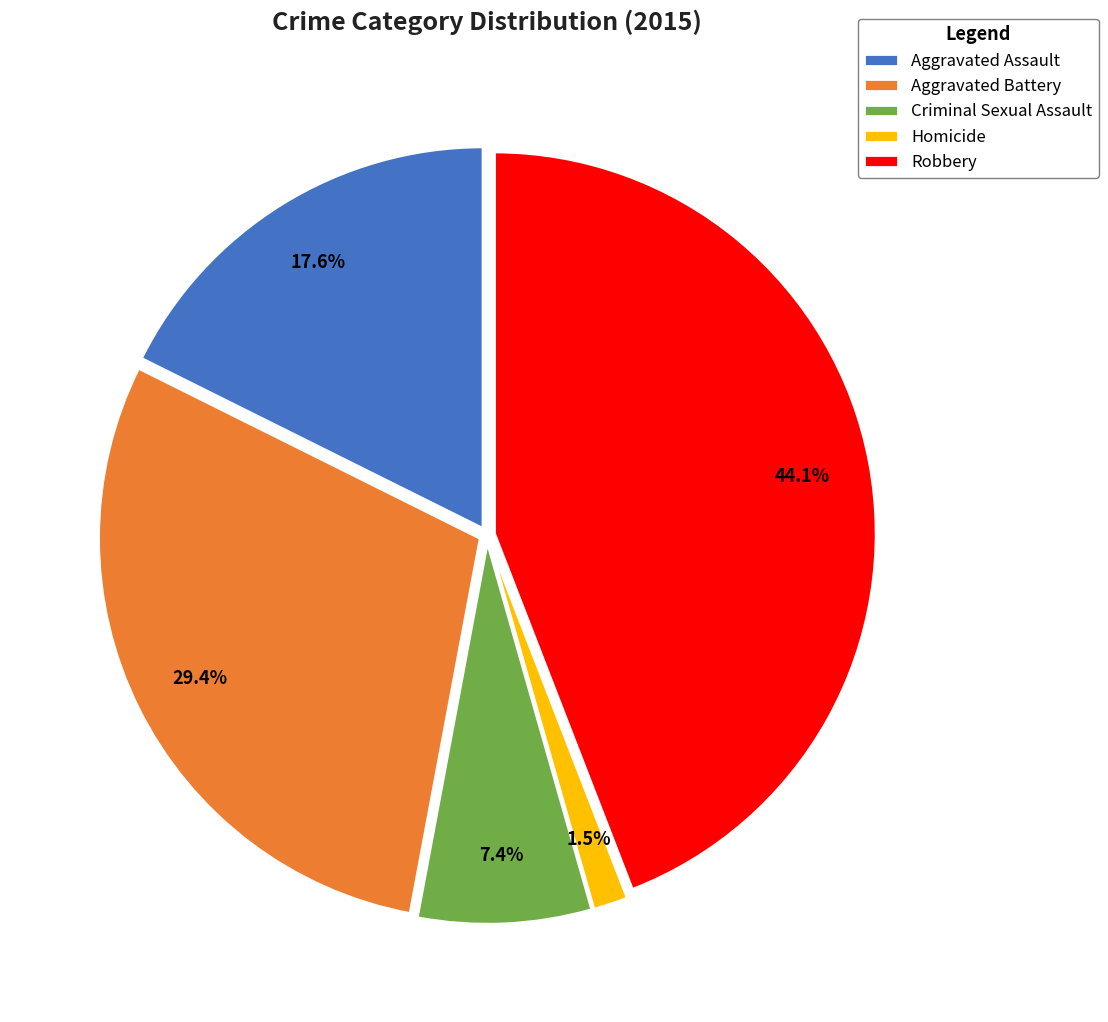

Count the number of slices in the pie.

5